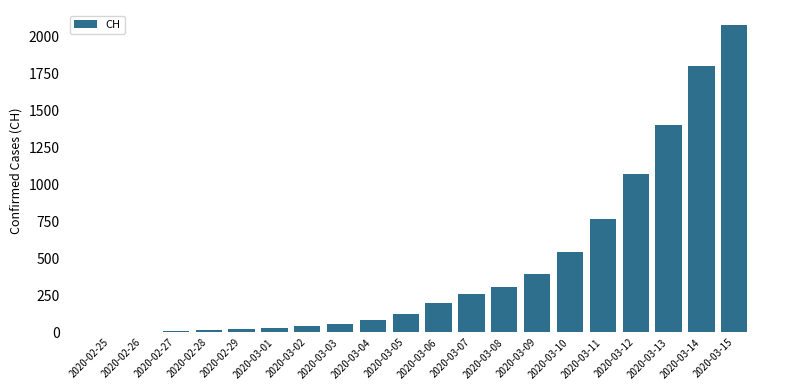

Which has a higher value, 2020-02-27 or 2020-03-09?

2020-03-09